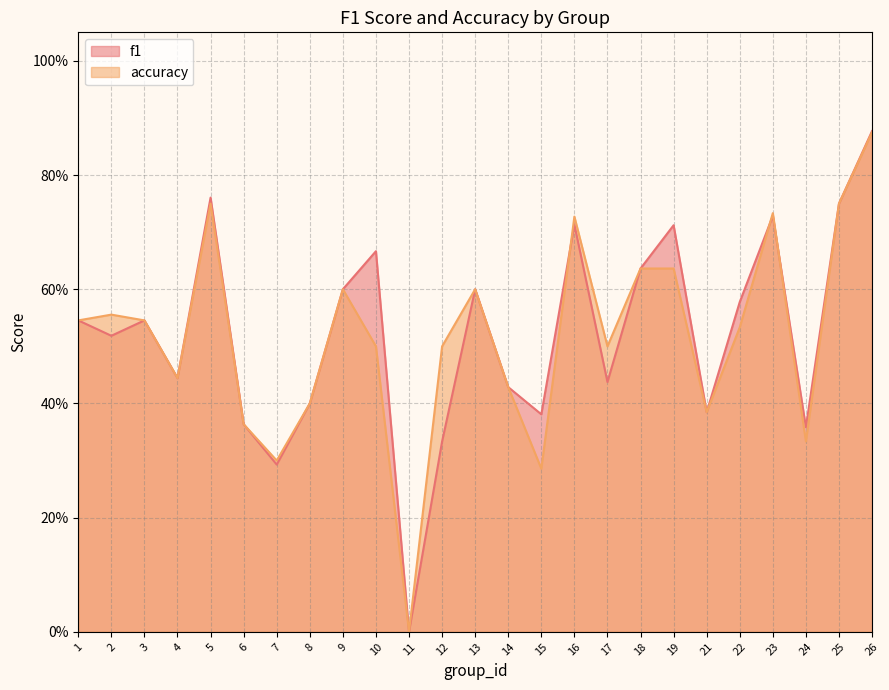

What is the total value across all series at 17?

0.9